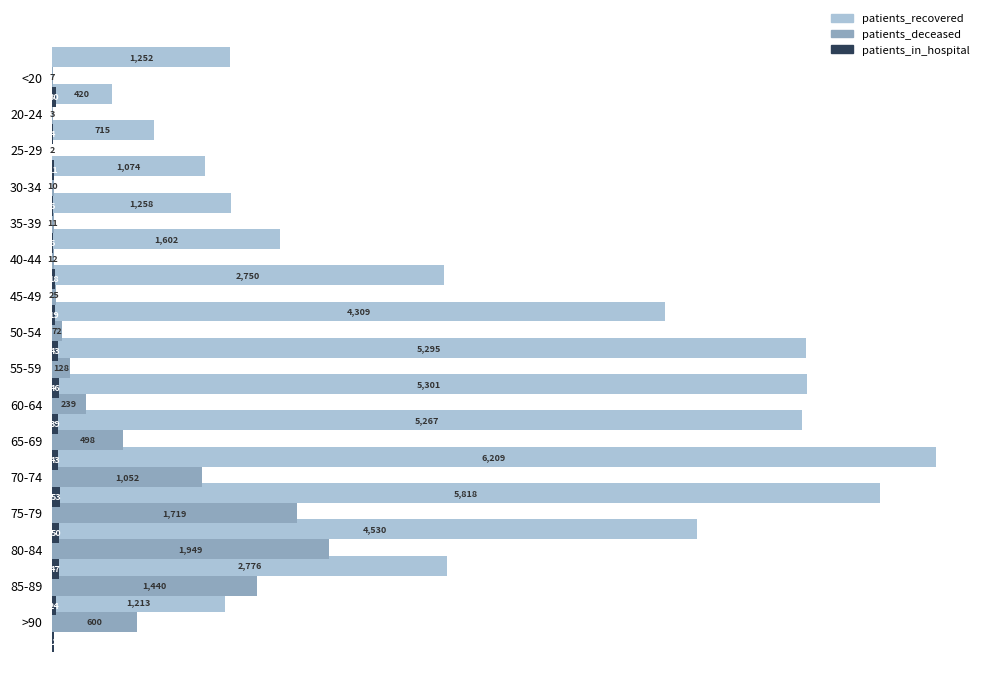

The value of patients_in_hospital at 35-39 is 2. True or false?

False